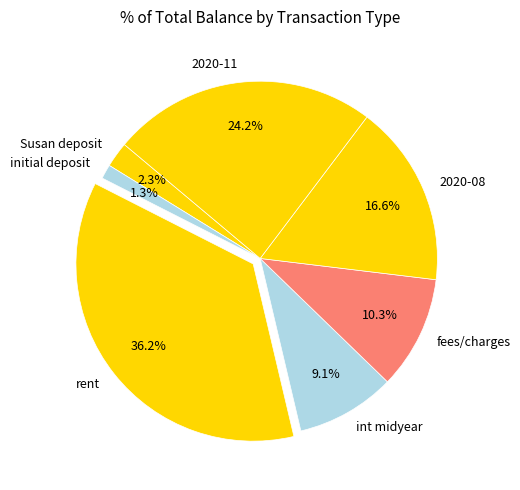

What is the smallest slice in the pie chart?

initial deposit